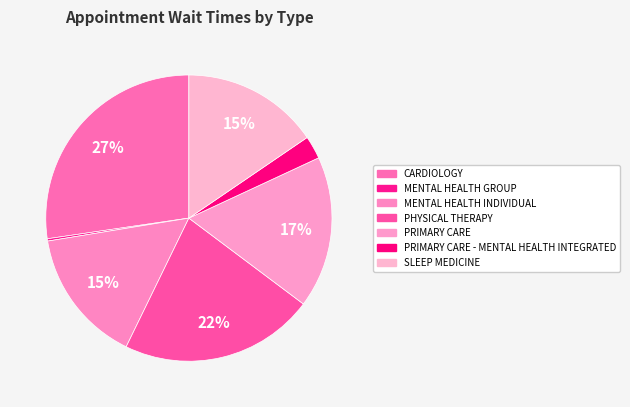

How many segments does this pie chart have?

7